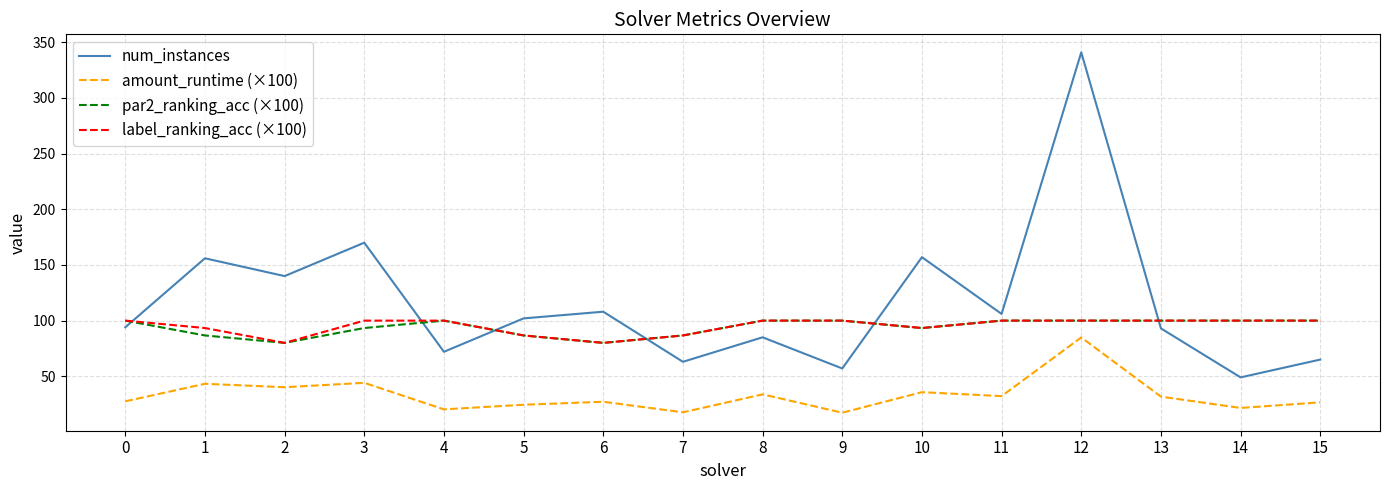

In amount_runtime (×100), how many points are higher than both neighbors (excluding endpoints)?

6